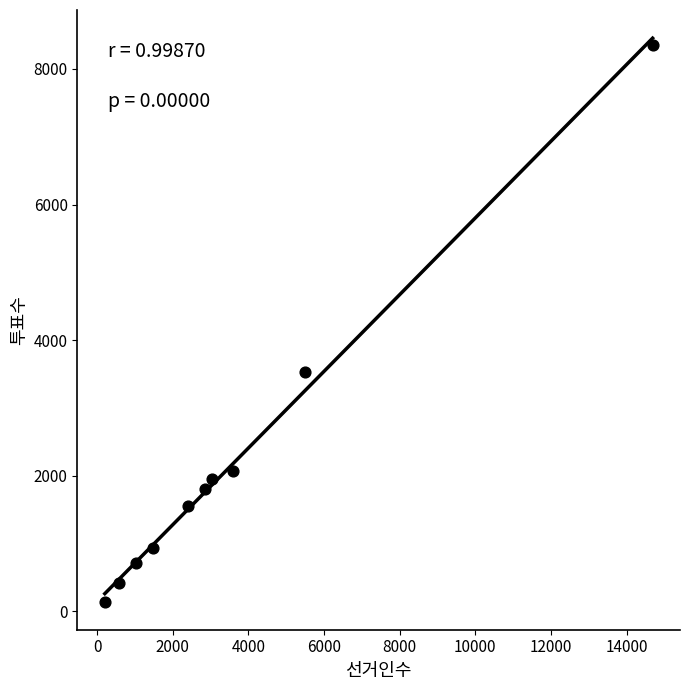

What Y value in the scatter plot is closest to 4248?

3535